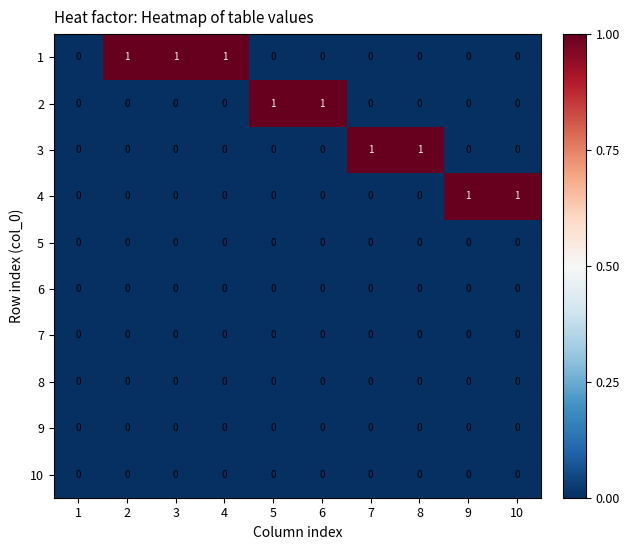

True or false: 10 has a value of 0 at 9.

True